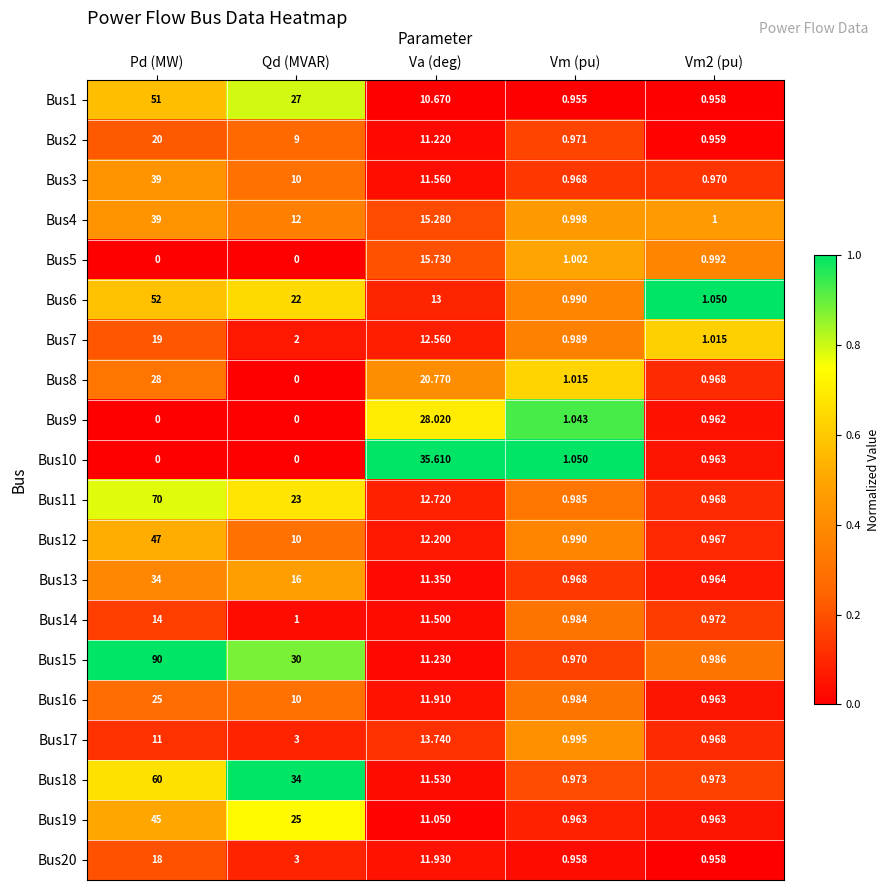

Which series changed the most between Va (deg) and Vm (pu)?

Bus10